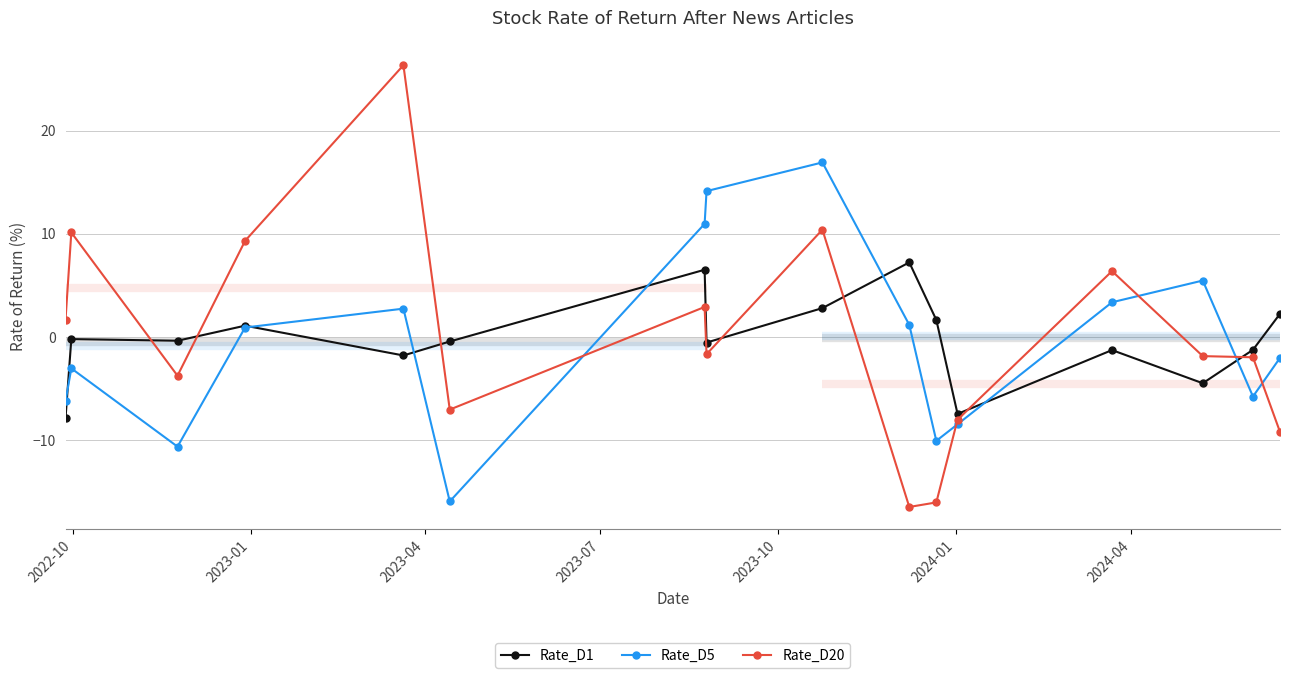

What is the lowest value of the Rate_D5 series?

-16.0